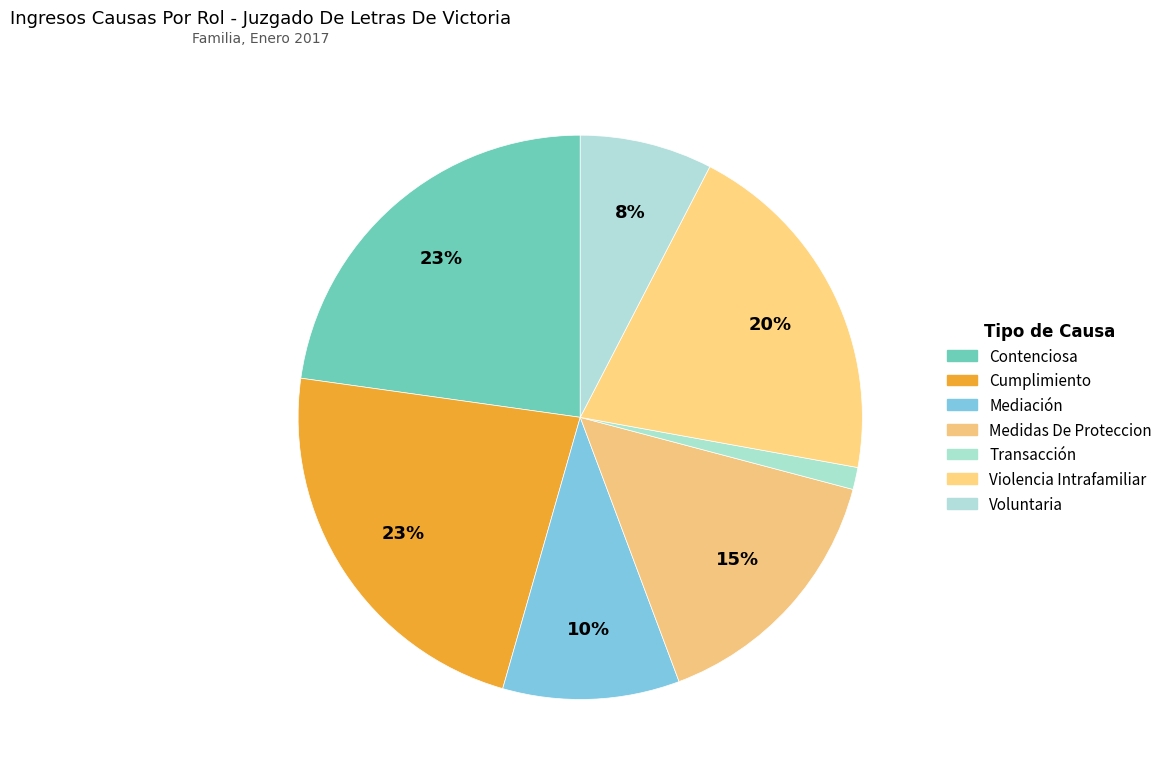

To the nearest percent, what portion does Cumplimiento represent?

23%